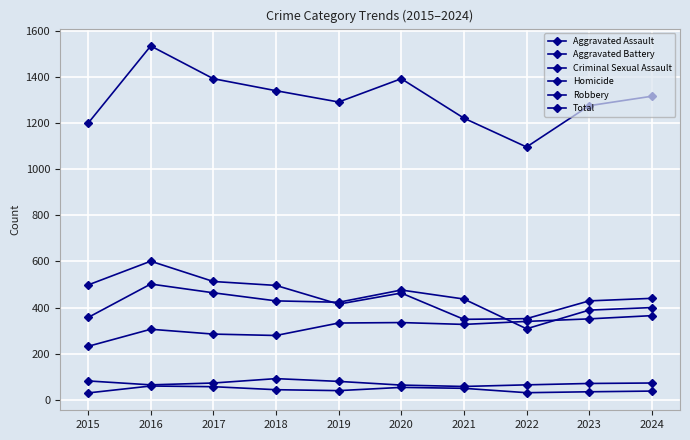

What is the total value across all series at 2018?

2680